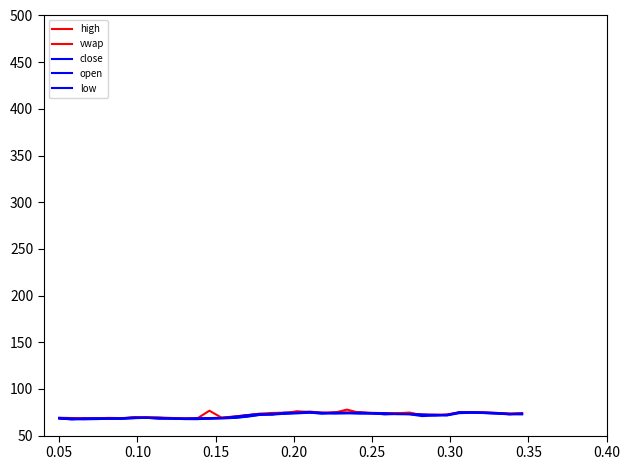

Is this an area chart (filled region under the line)?

No